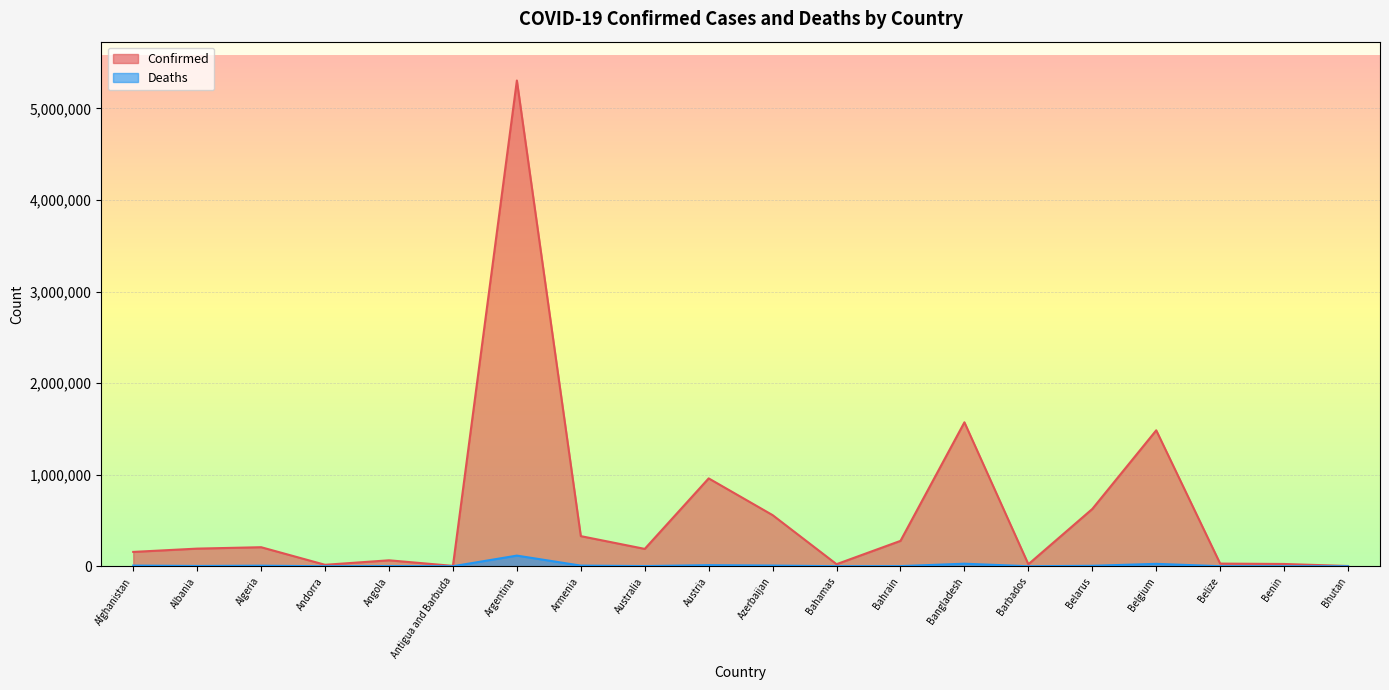

In Deaths, how many points are lower than both neighbors (excluding endpoints)?

6